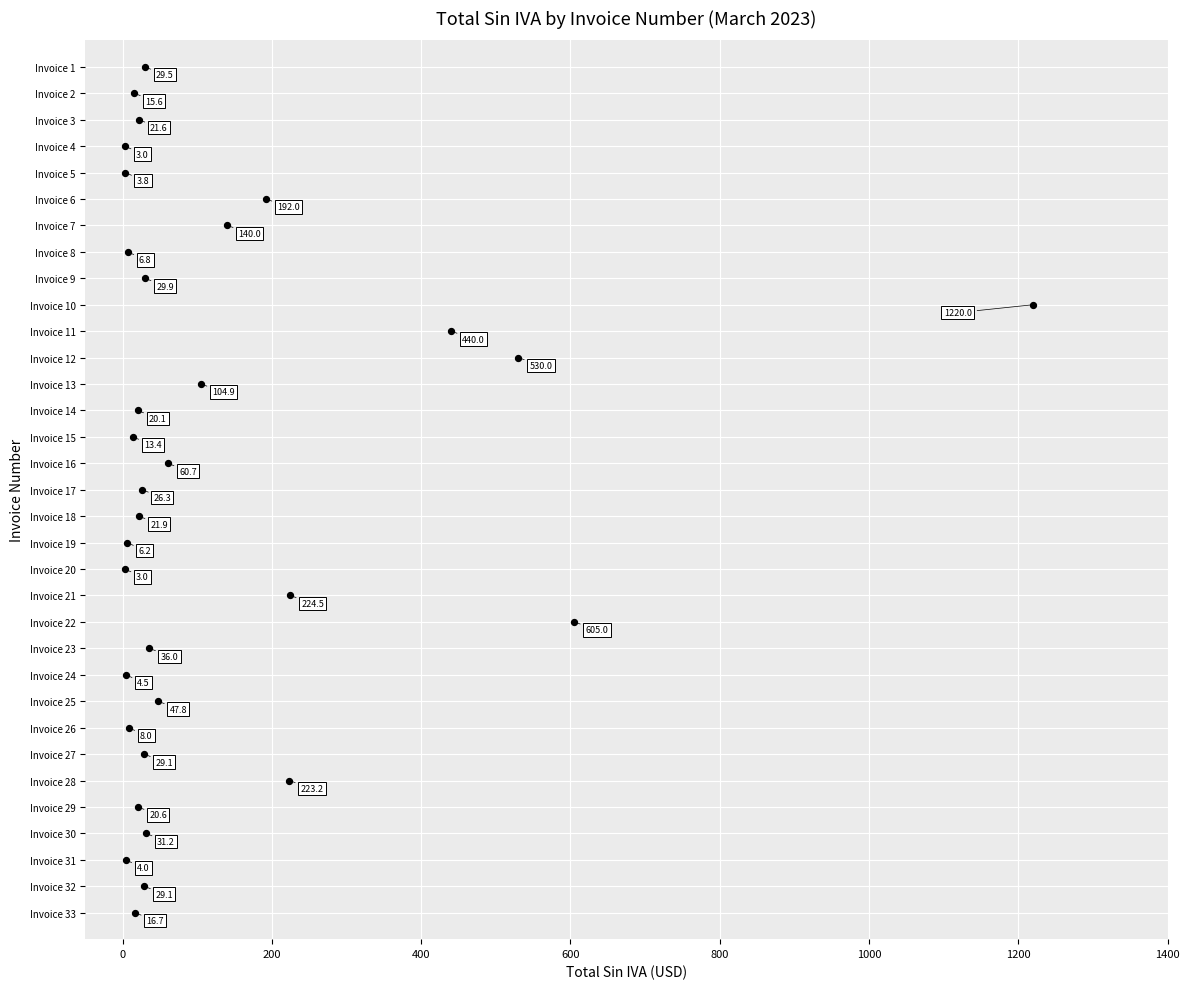

What Y value in the scatter plot is closest to 17?

17